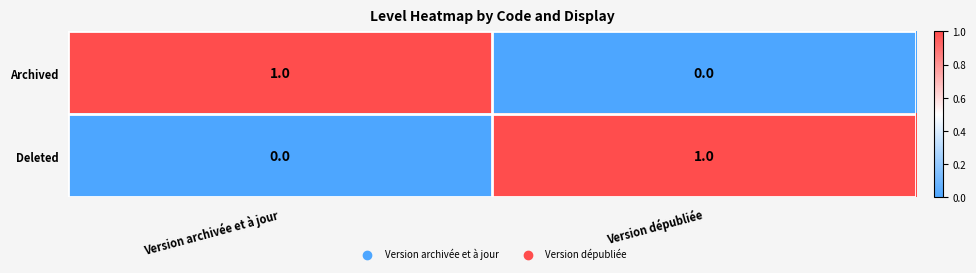

How many values in Archived are above zero?

1